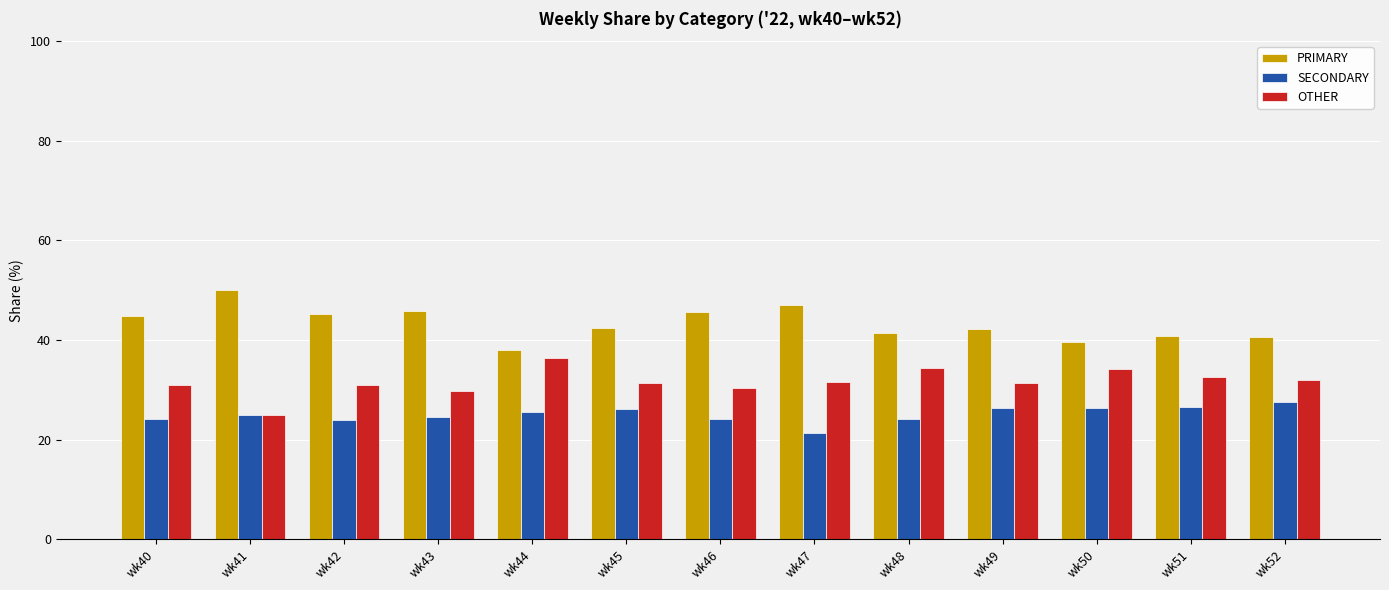

What is the spread (max minus min) of values at wk49?

15.8